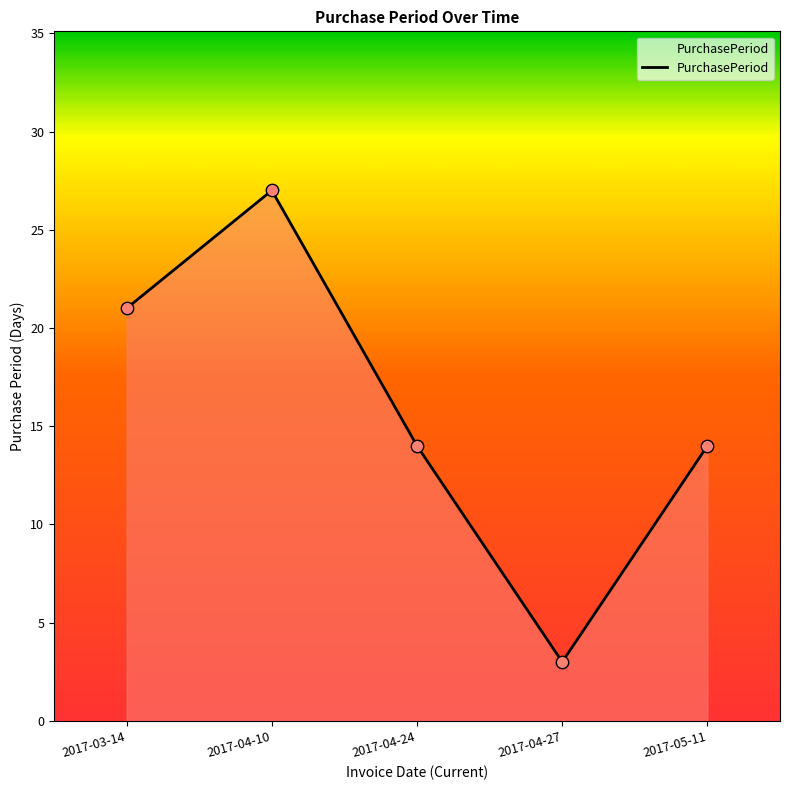

What is the change in value from 2017-03-14 to 2017-04-10?

+6